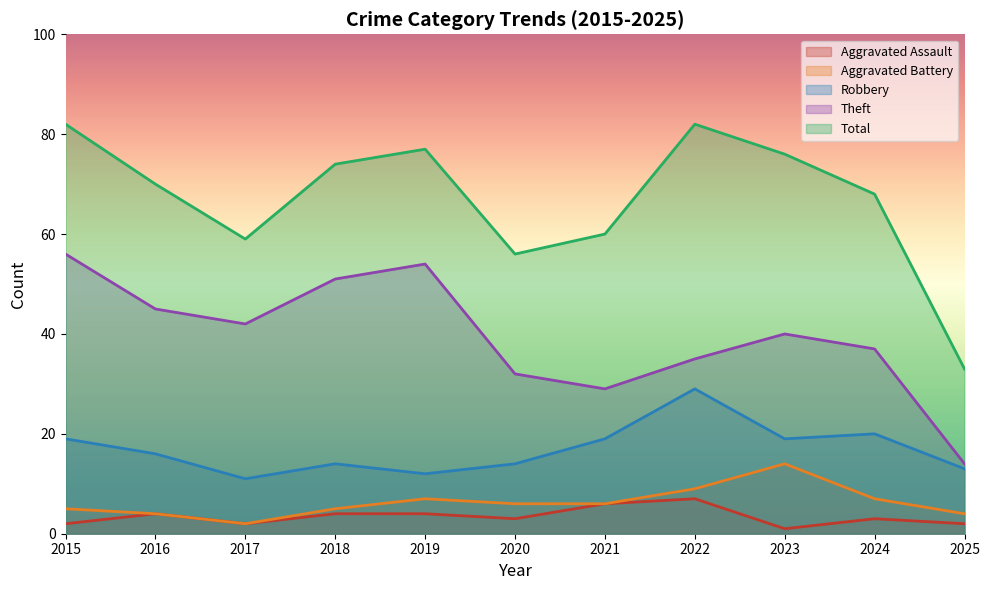

How many interior local peaks does the Robbery series have?

3